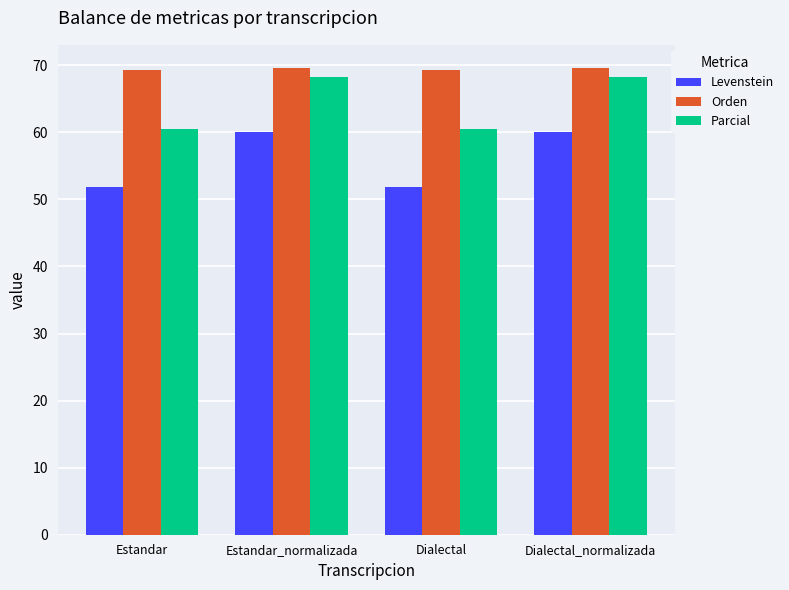

What is the approximate value of Orden at Estandar?

69.3